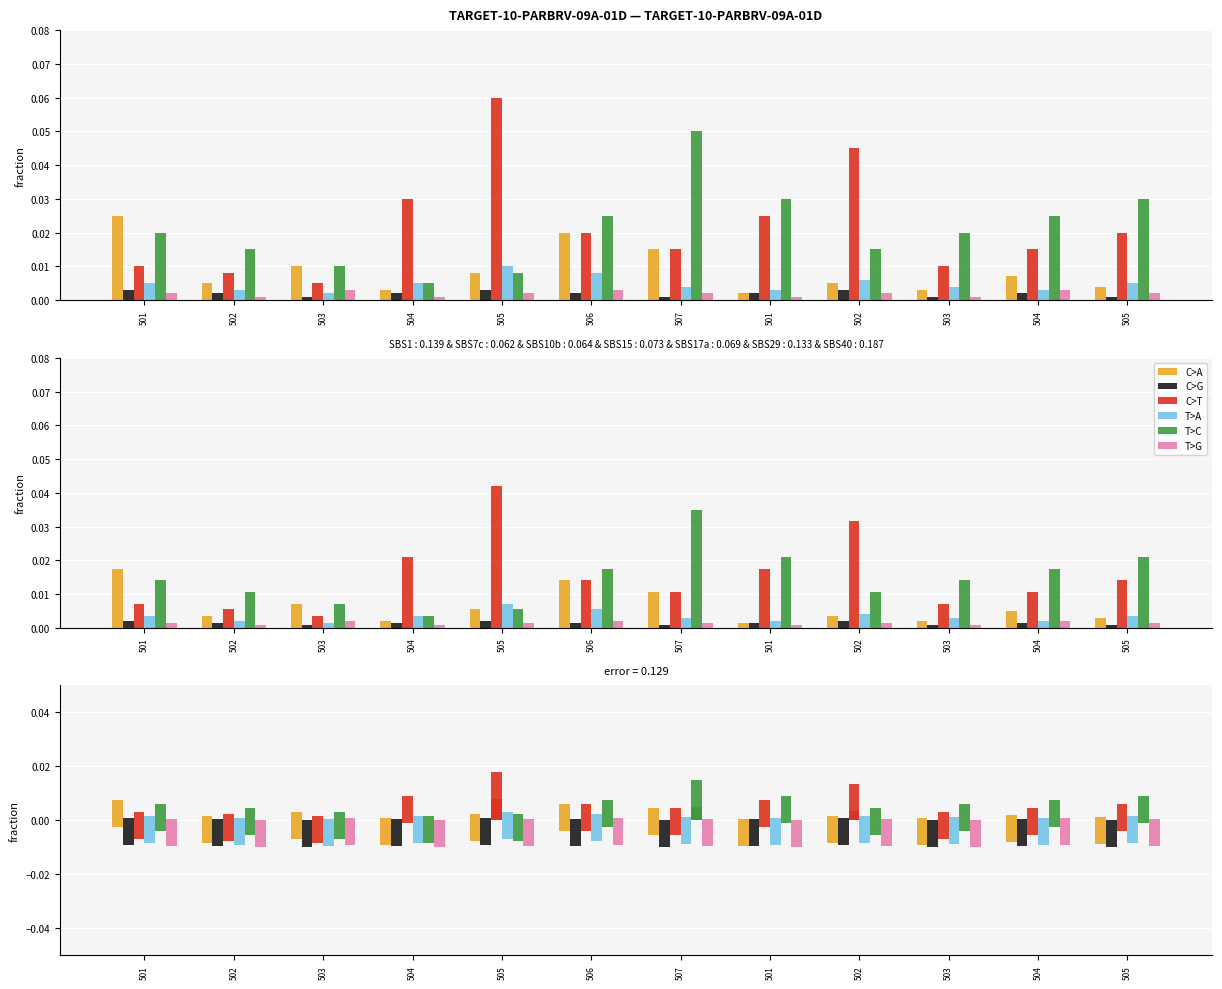

Rank the series by their maximum value, from lowest to highest.

C>G, T>G, T>A, C>A, T>C, C>T